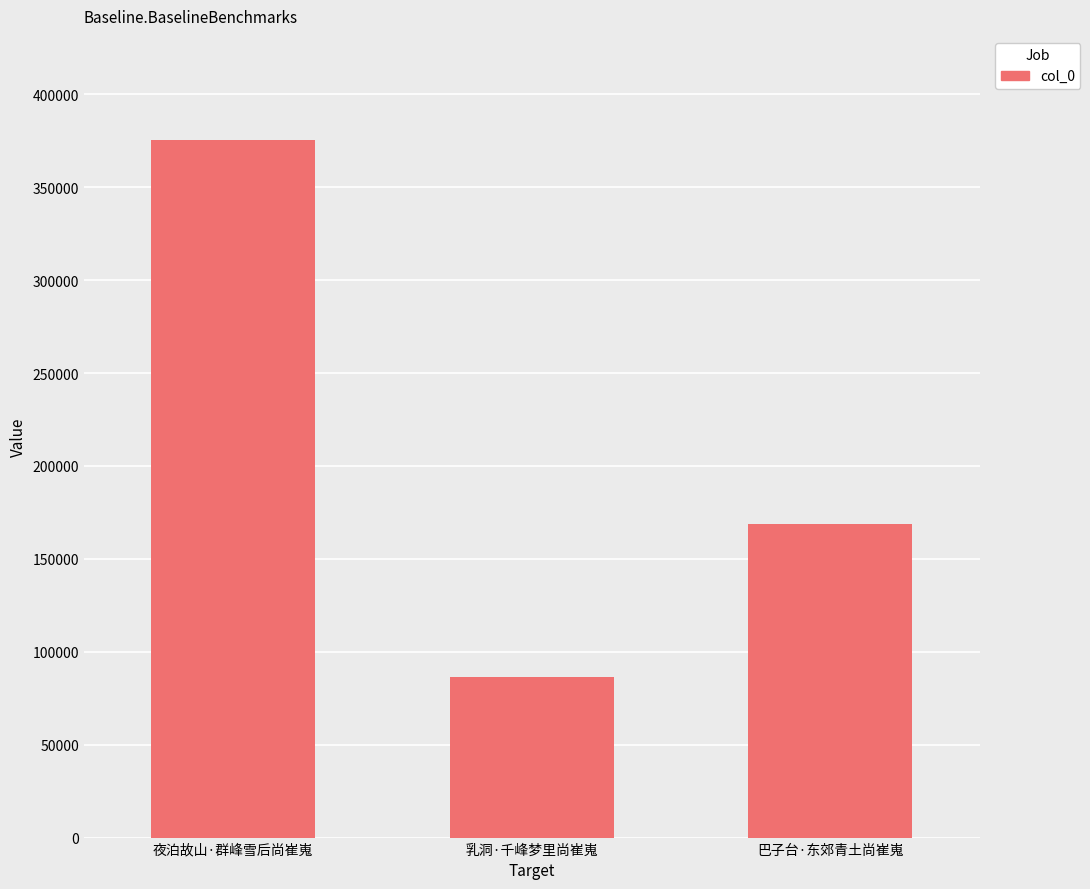

Reading left to right, list all the values displayed in this chart.

夜泊故山·群峰雪后尚崔嵬=375184	乳洞·千峰梦里尚崔嵬=86517	巴子台·东郊青土尚崔嵬=168659